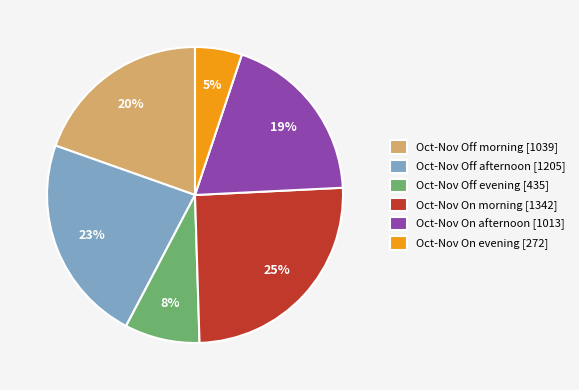

How many segments does this pie chart have?

6